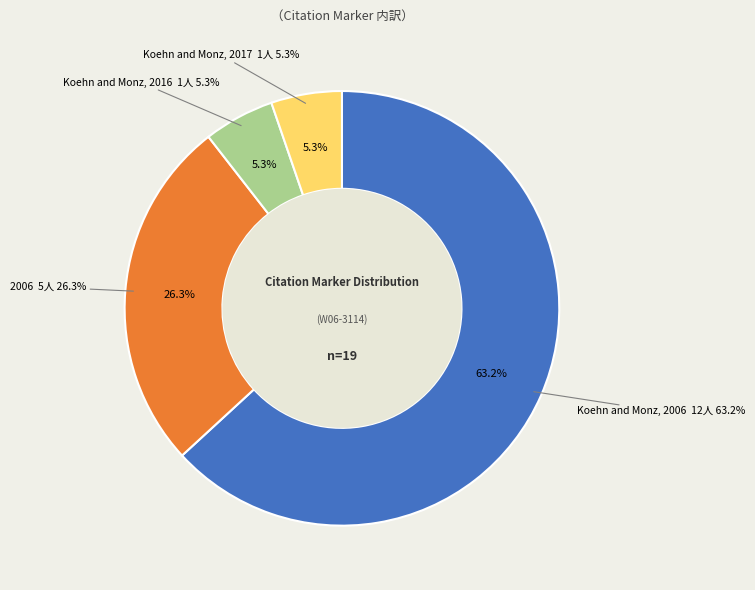

What is the change in value from Koehn and Monz, 2006 to Koehn and Monz, 2017?

-11